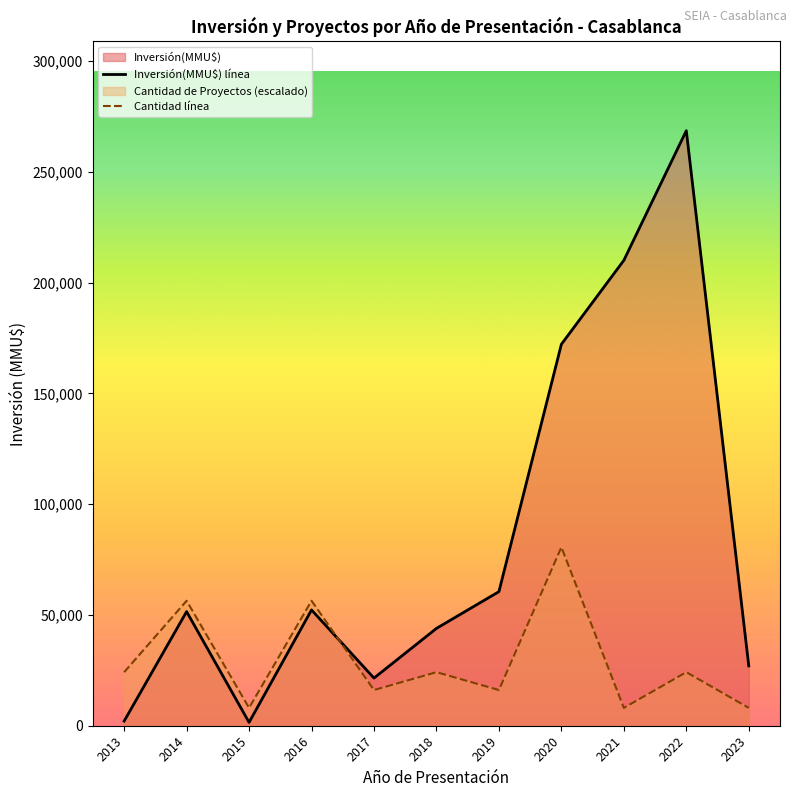

Does the chart display data point markers on the line(s)?

No